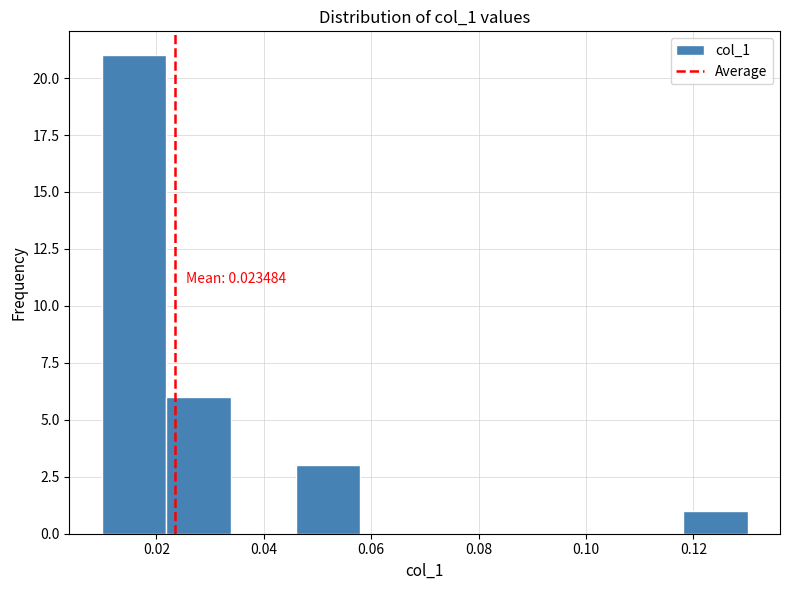

Over which range of the x-axis is the bar tallest?

0.010 to 0.022